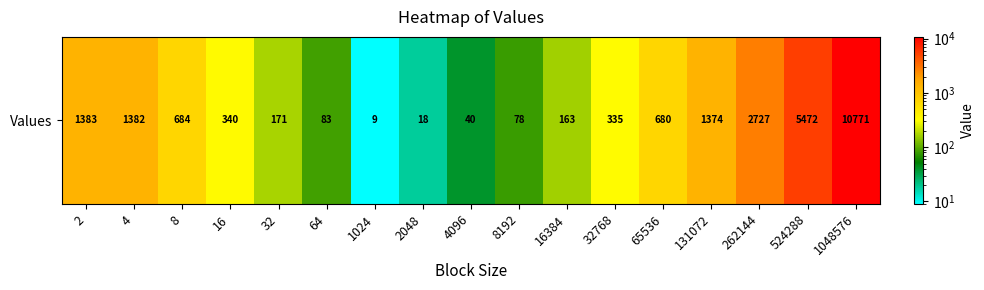

Reading left to right, what are all the values shown in this chart?

1383	1382	684	340	171	83	9	18	40	78	163	335	680	1374	2727	5472	10771